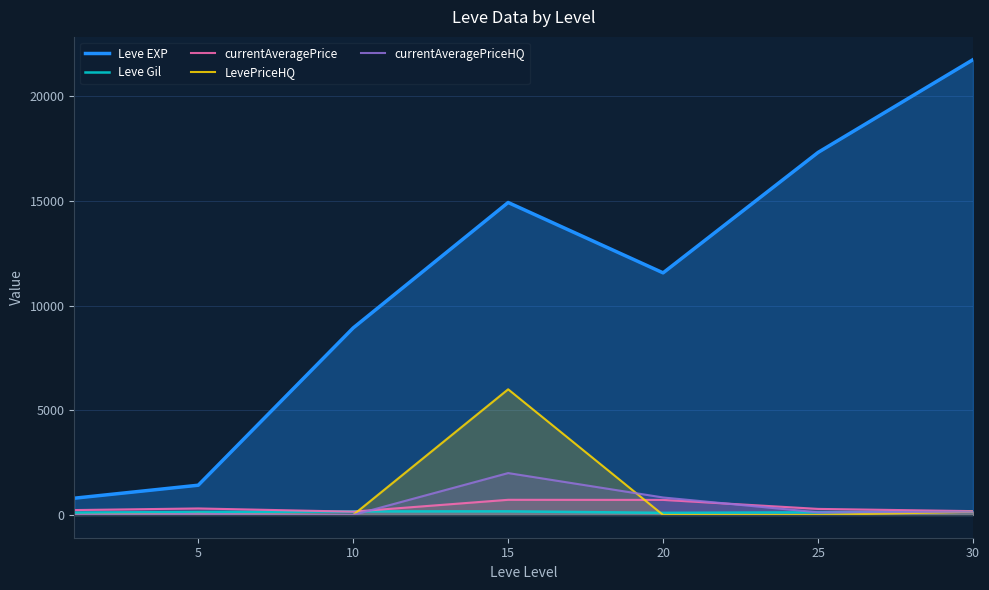

What are all the series names shown in the legend?

Leve EXP, Leve Gil, currentAveragePrice, LevePriceHQ, currentAveragePriceHQ